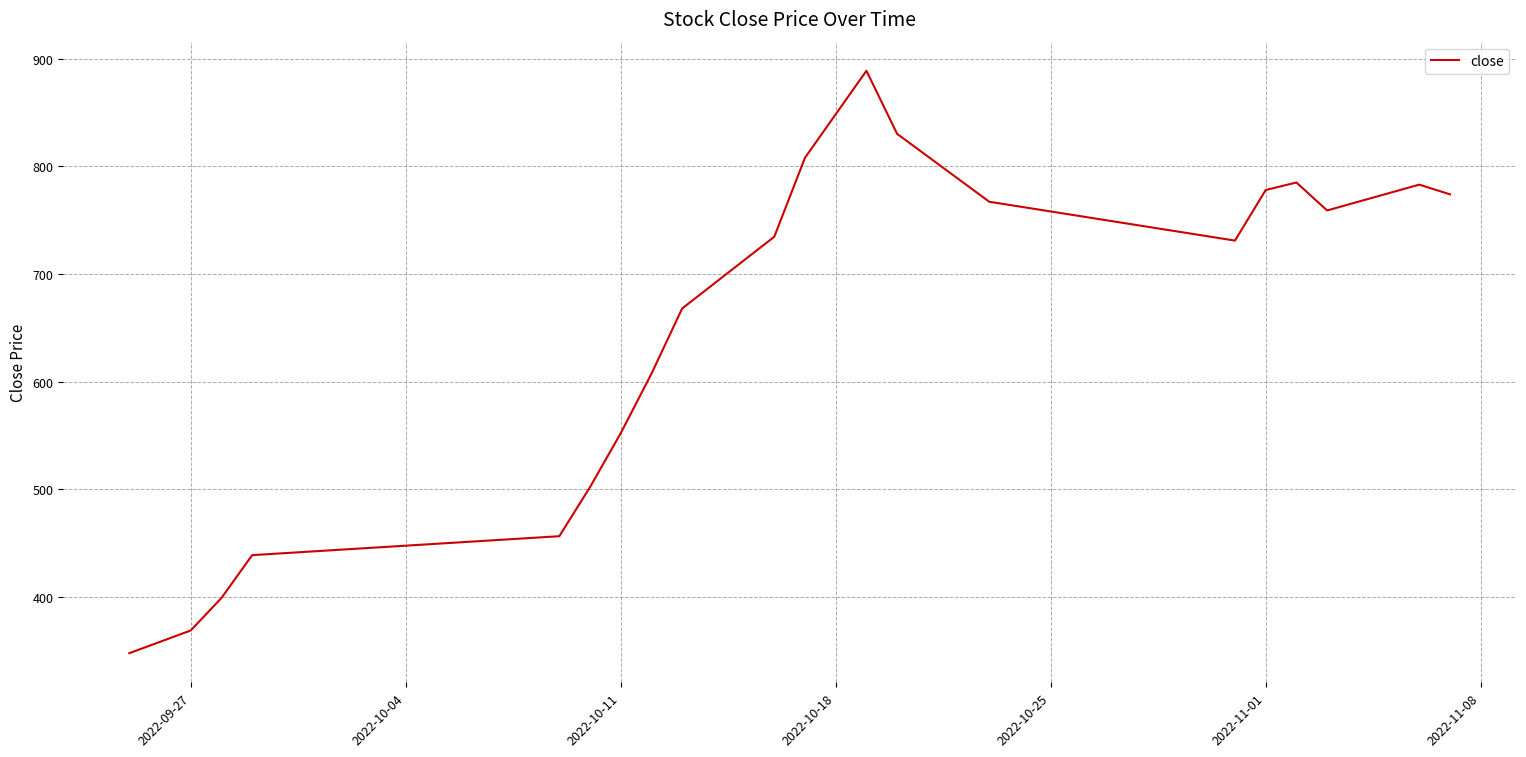

What is the difference between the maximum and minimum values?

541.2